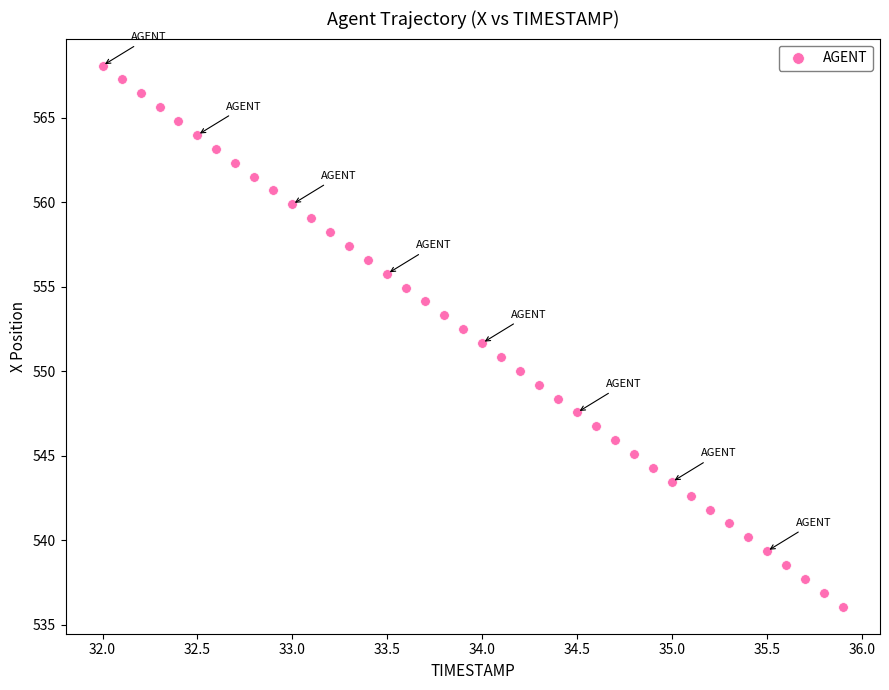

What is the range of Y values (max minus min)?

32.0